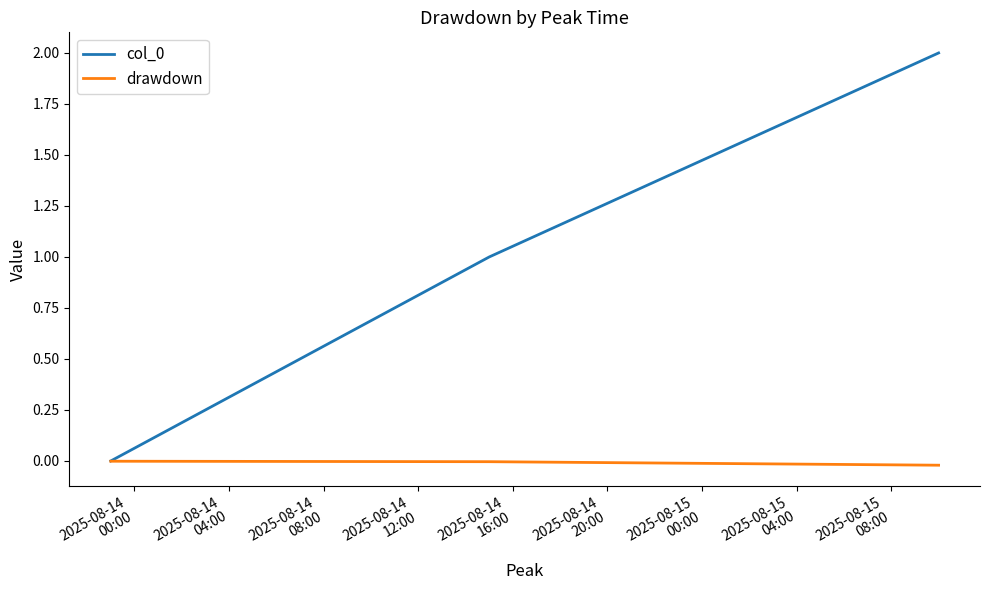

What is the maximum value shown in the chart?

2.0